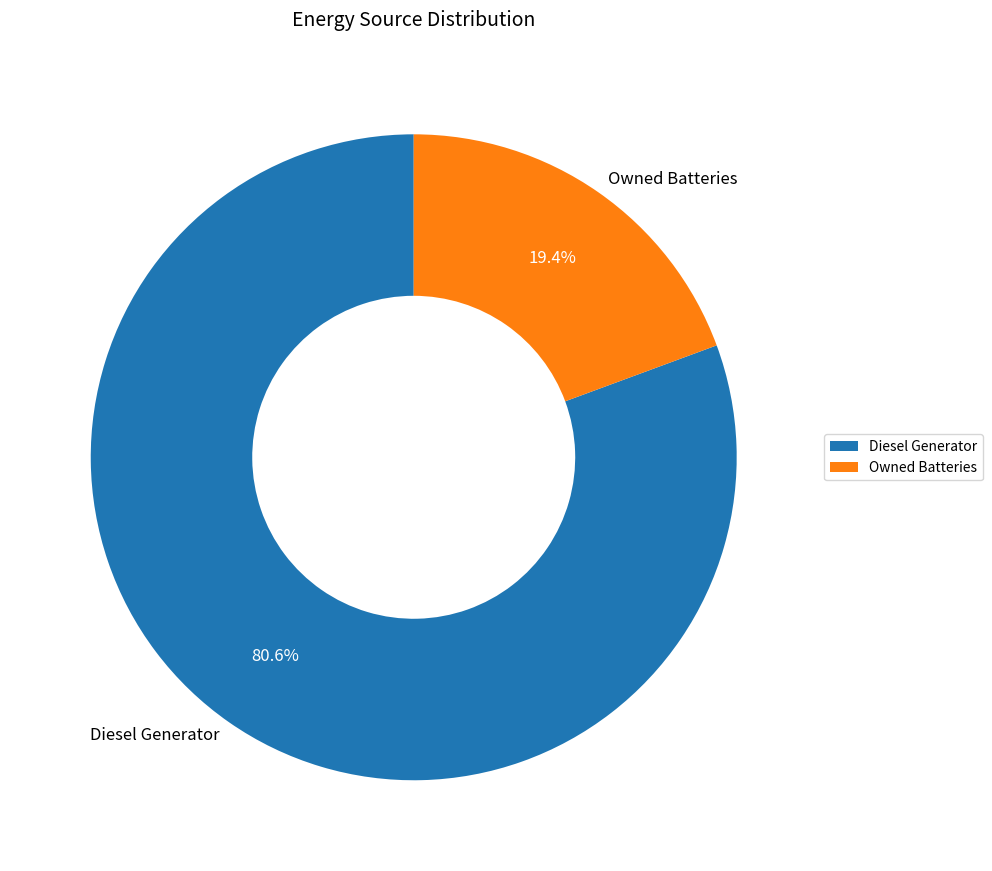

How many segments does this pie chart have?

2